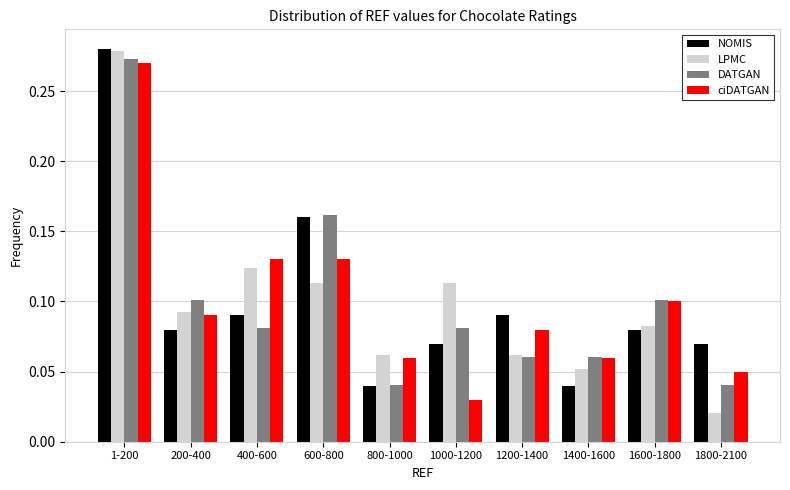

What is the total value across all series at 400-600?

0.4